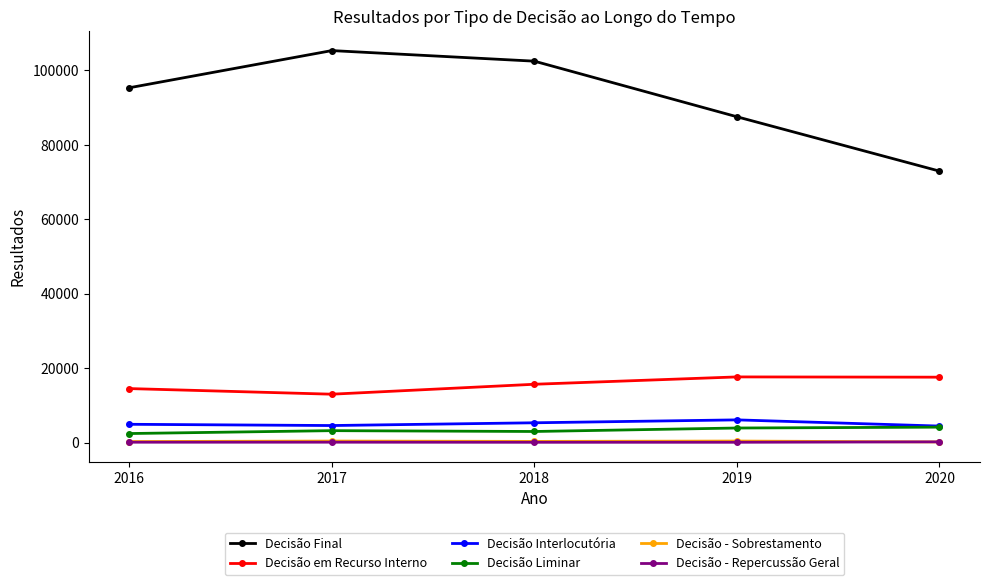

Between 2019 and 2020, which series saw the biggest shift?

Decisão Final